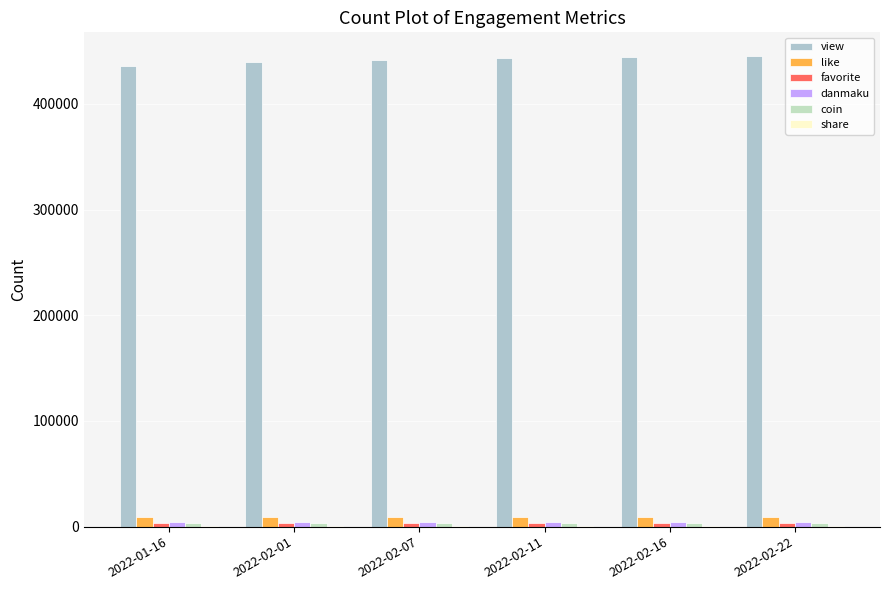

Where is view nearest to the value 440419?

2022-02-01